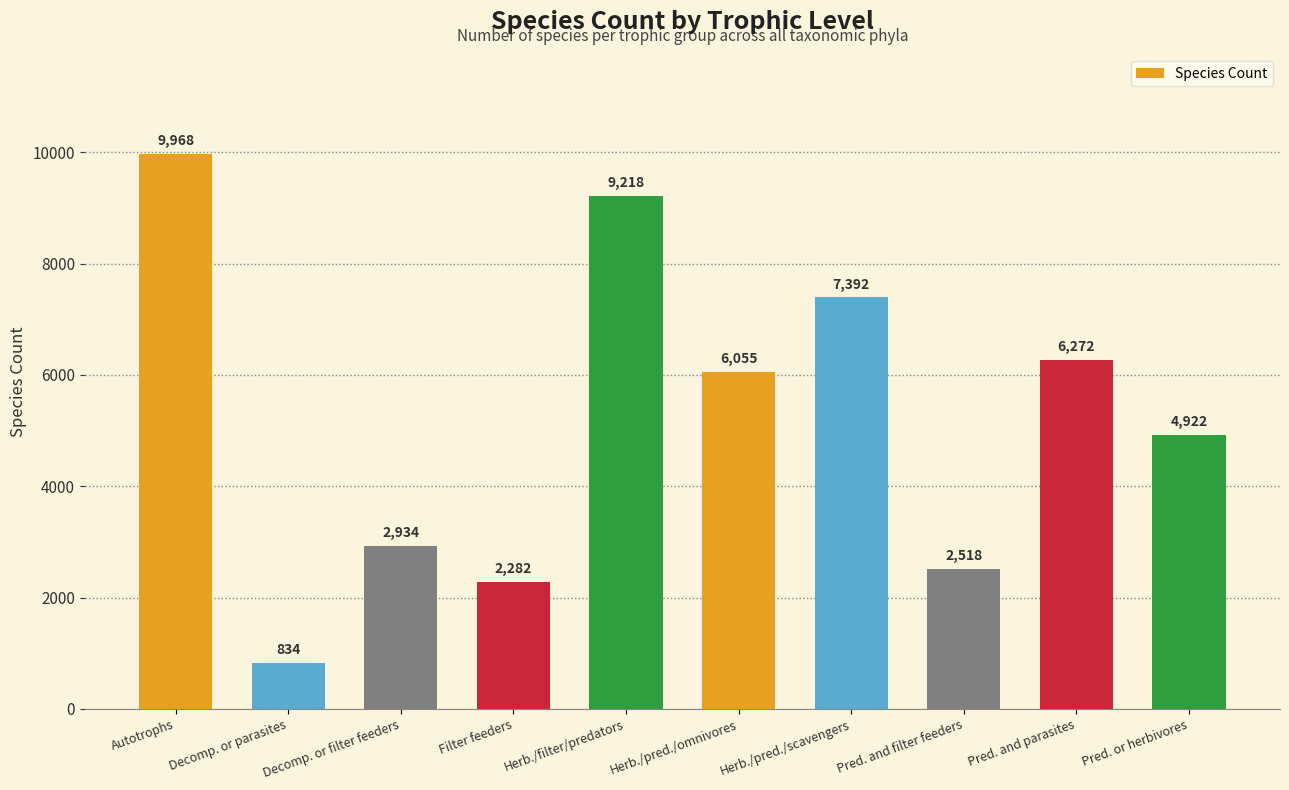

The value at Decomp. or parasites is 333. True or false?

False